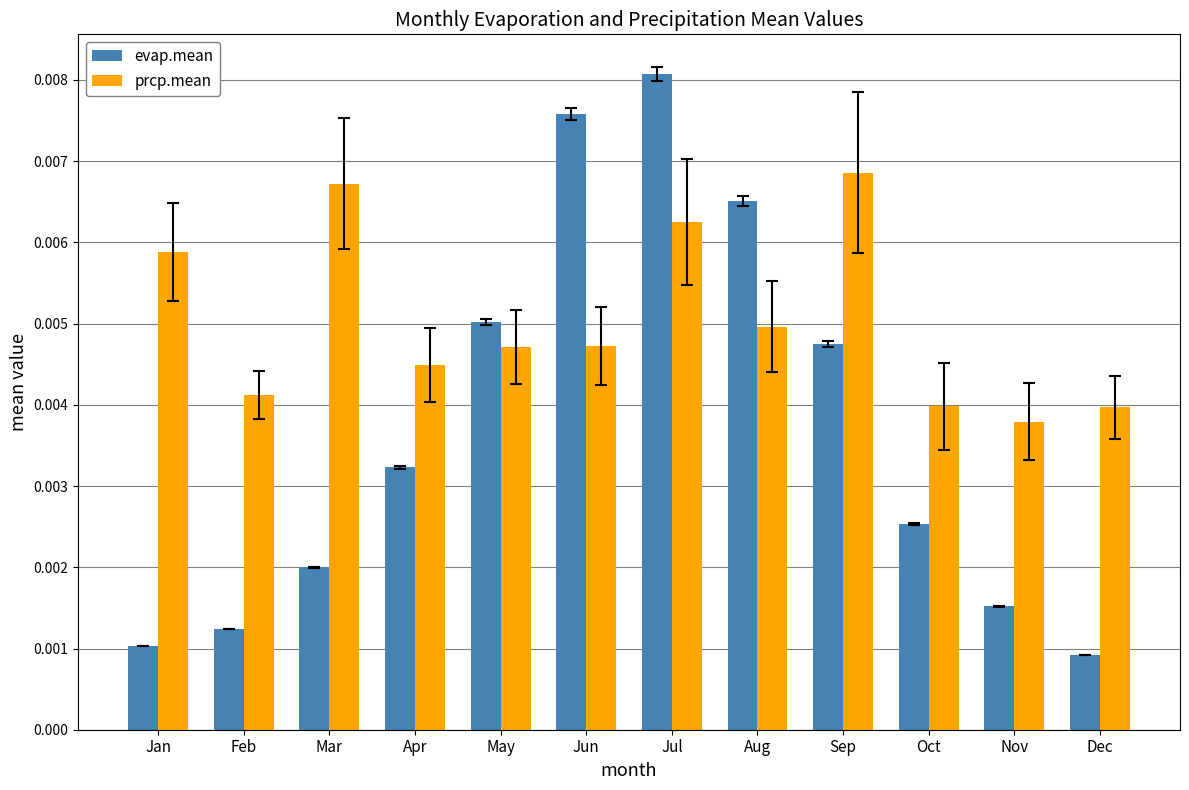

Count the evap.mean values in the range 0 to 1.

12